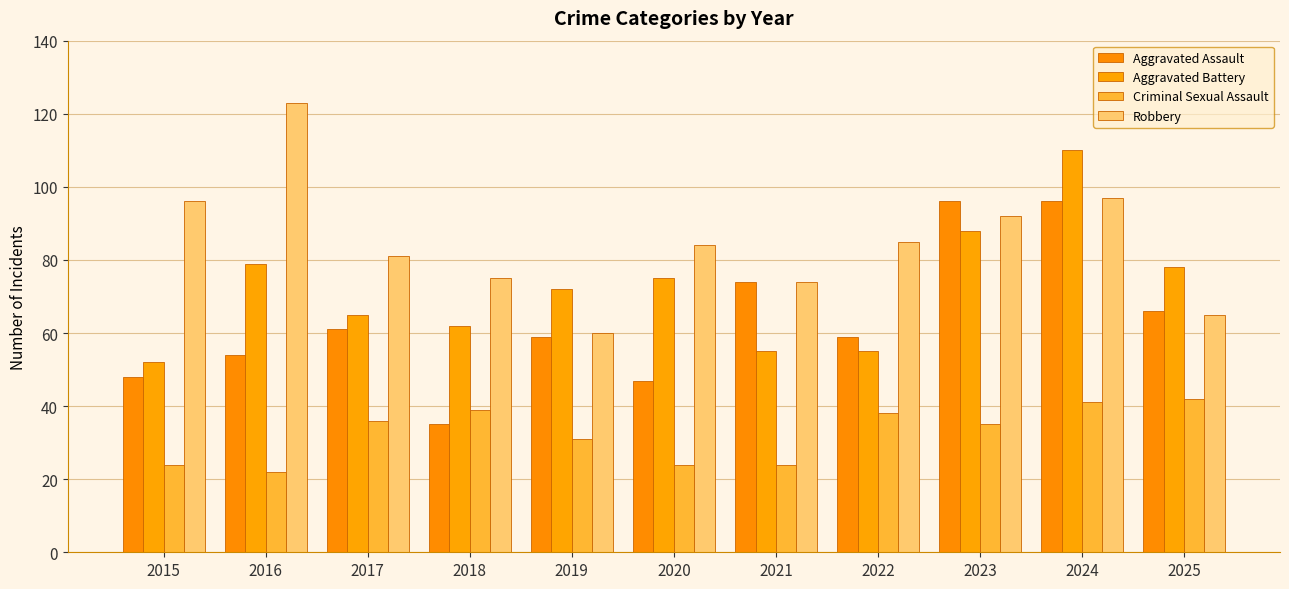

What is the value of the Robbery bar at the 2nd from the left?

123